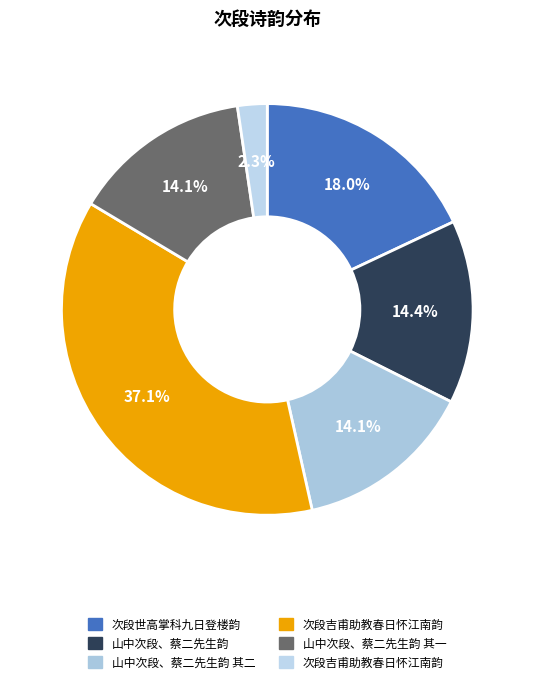

How many segments does this pie chart have?

6